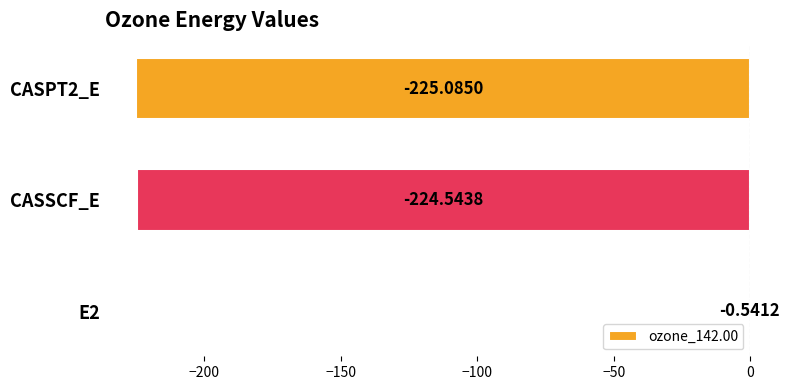

Are the bars grouped side by side (vs. stacked)?

No